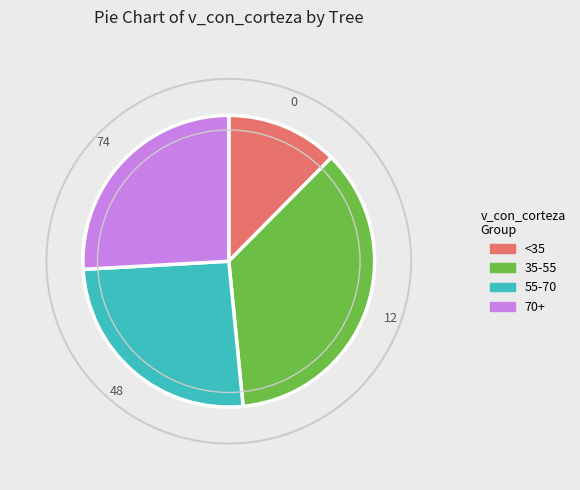

Is there a majority slice in this chart?

No